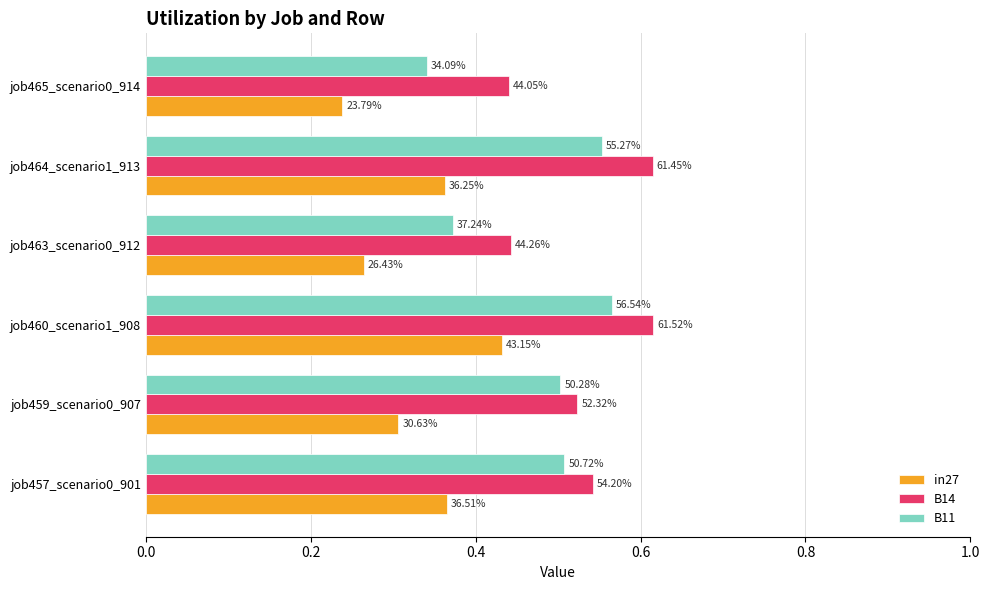

What are all the series names shown in the legend?

in27, B14, B11